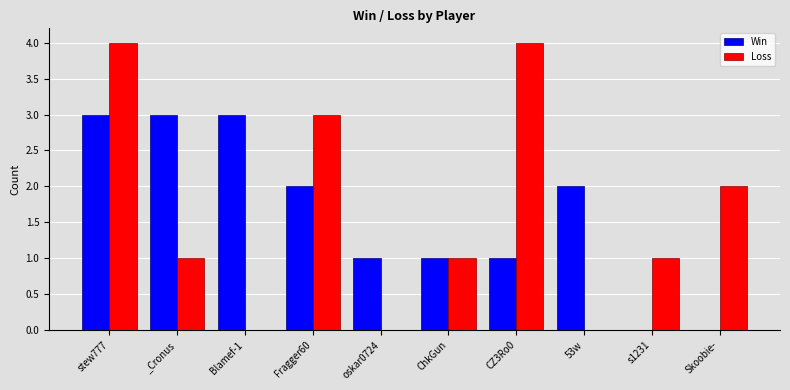

What is the greatest value displayed?

4